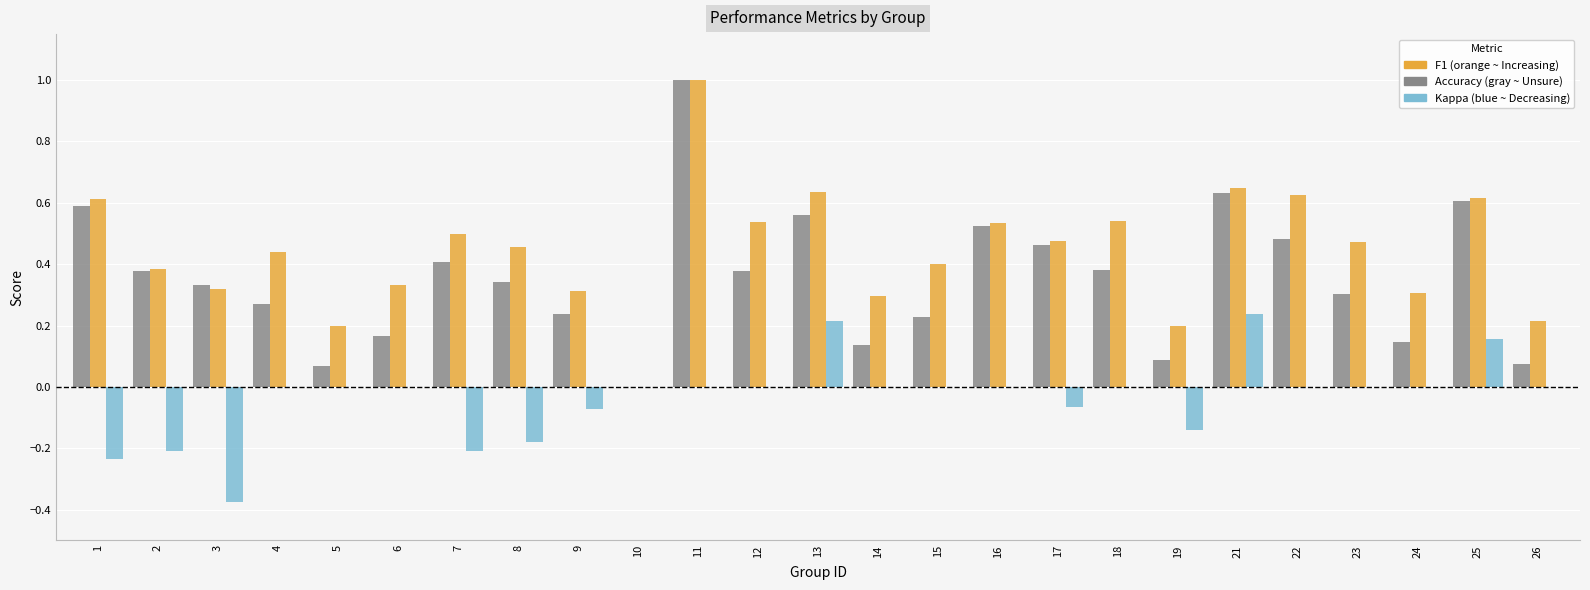

What is the greatest value displayed?

1.0